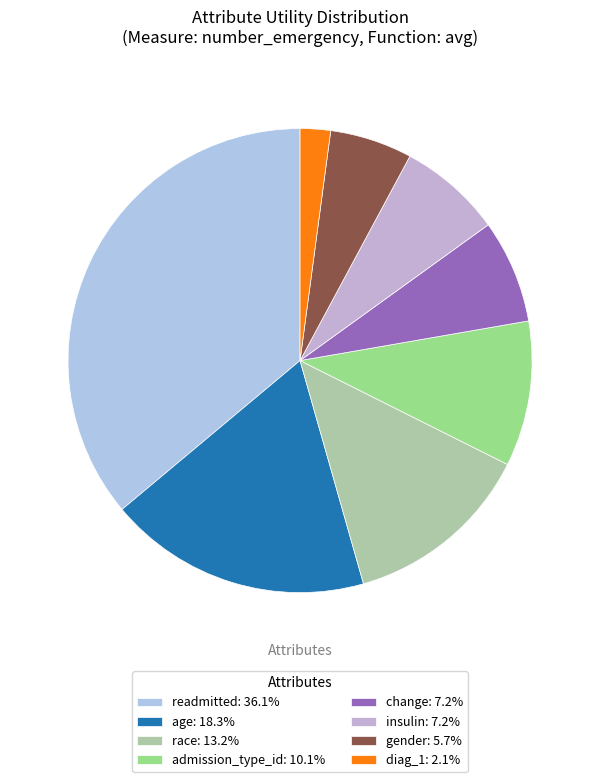

Rank the categories by value from lowest to highest.

diag_1, gender, insulin, change, admission_type_id, race, age, readmitted